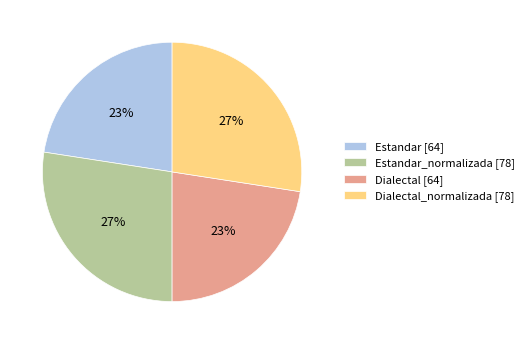

Count the number of slices in the pie.

4